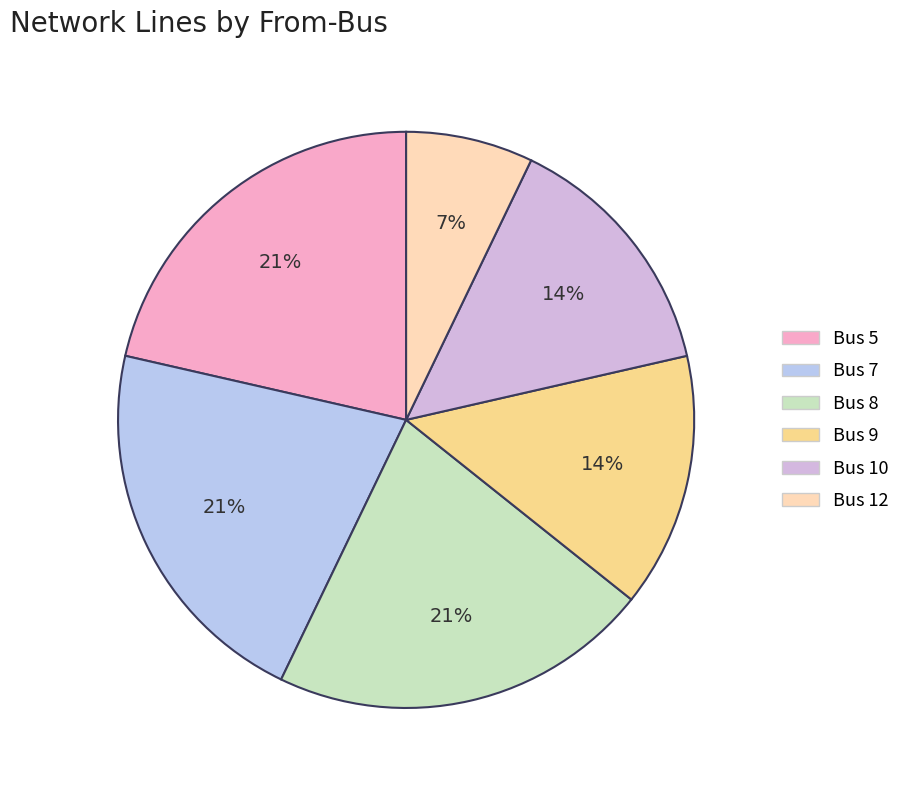

Count the number of slices in the pie.

6